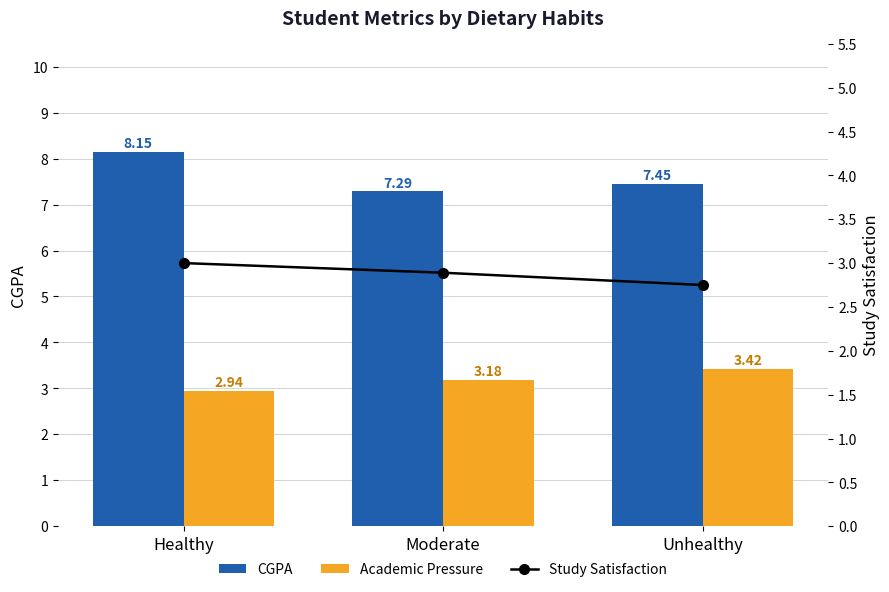

Count the CGPA values in the range 7 to 8.

2